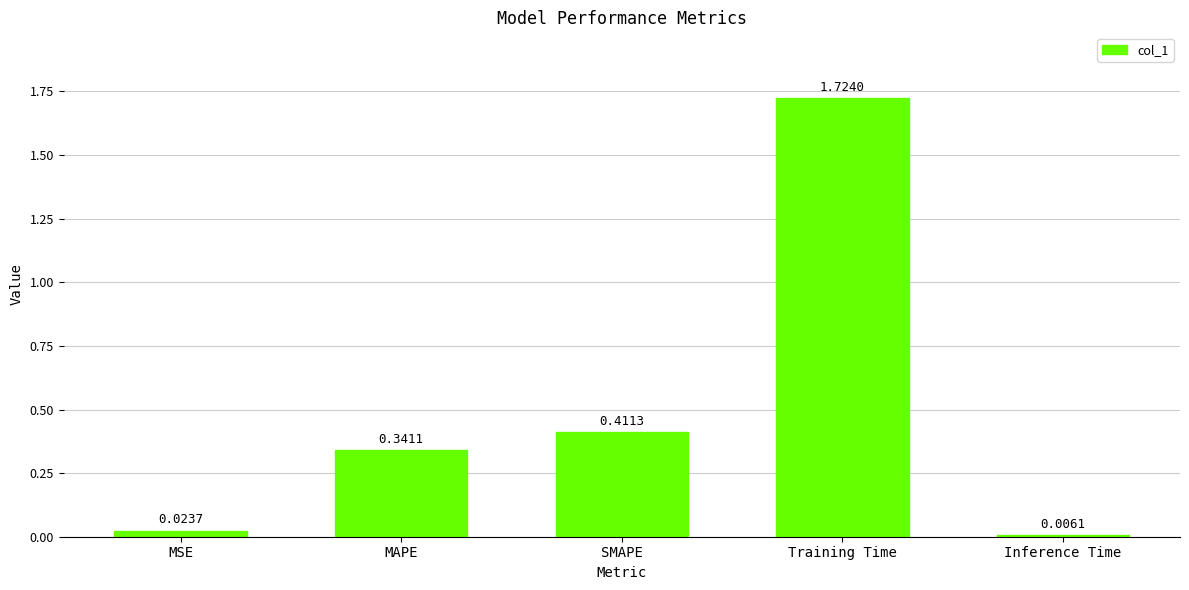

List the labels in order of value, smallest first.

Inference Time, MSE, MAPE, SMAPE, Training Time